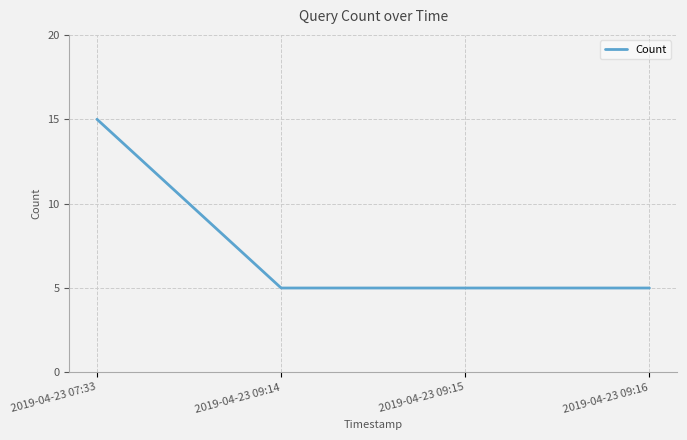

What is the maximum value shown in the chart?

15